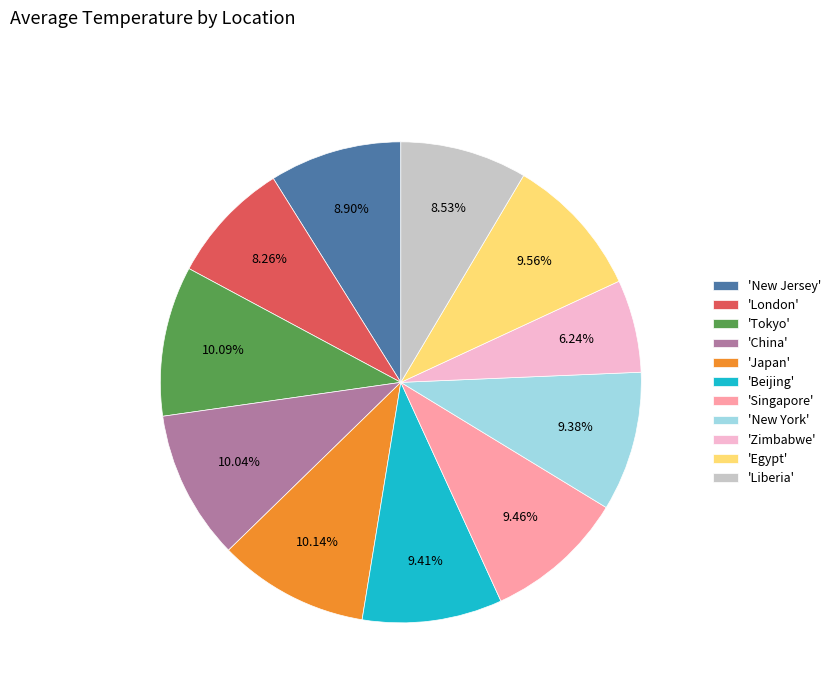

Which slice is the smallest?

'Zimbabwe'